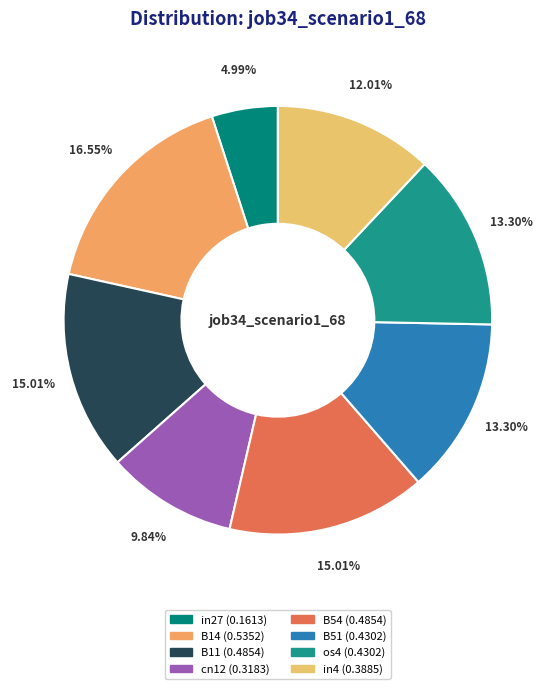

What is the change in value from B11 to B51?

-0.1